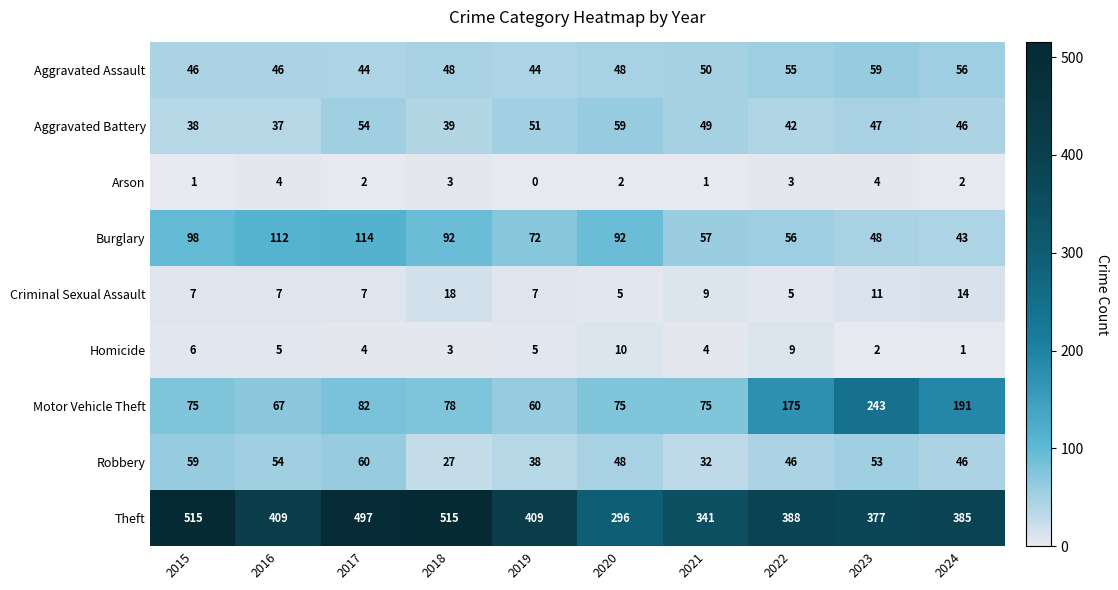

Which series has the largest total across all categories?

Theft